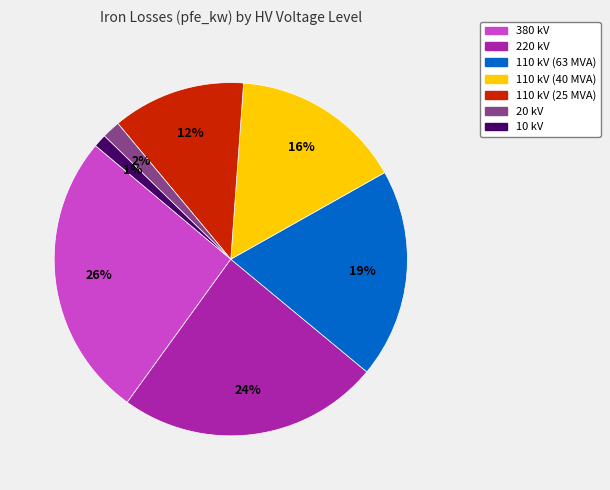

What percentage is the 110 kV (63 MVA) slice, to the nearest percent?

19%